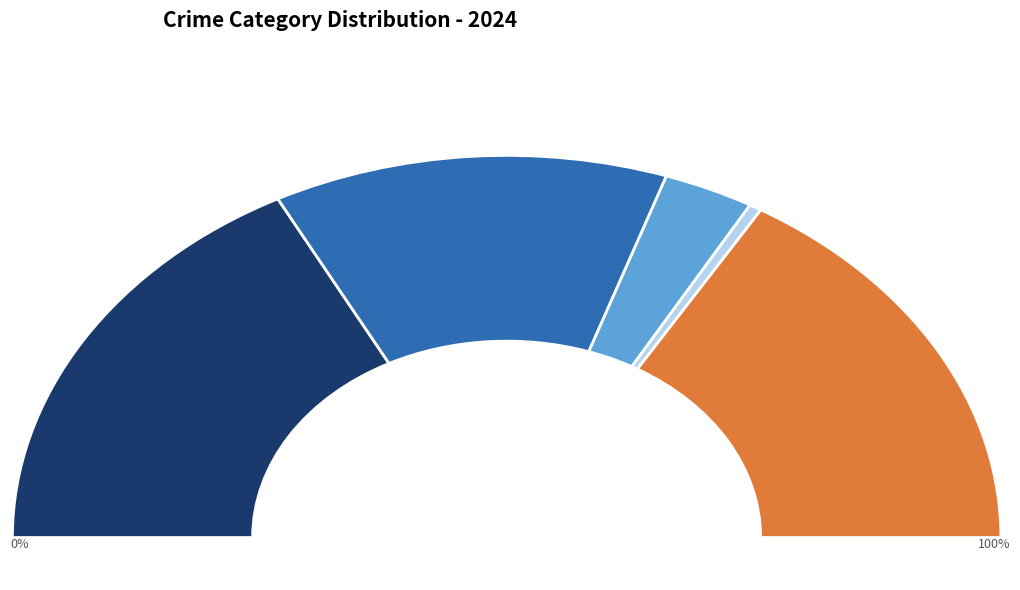

The Aggravated Battery slice represents 26% of the pie. True or false?

True